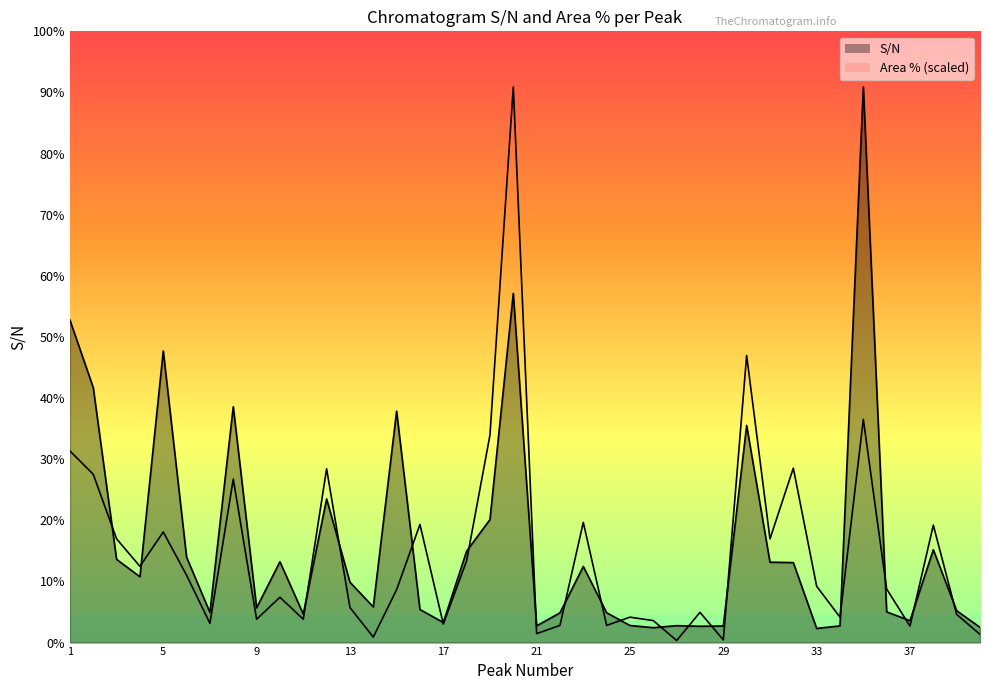

What are all the series names shown in the legend?

S/N, Area %